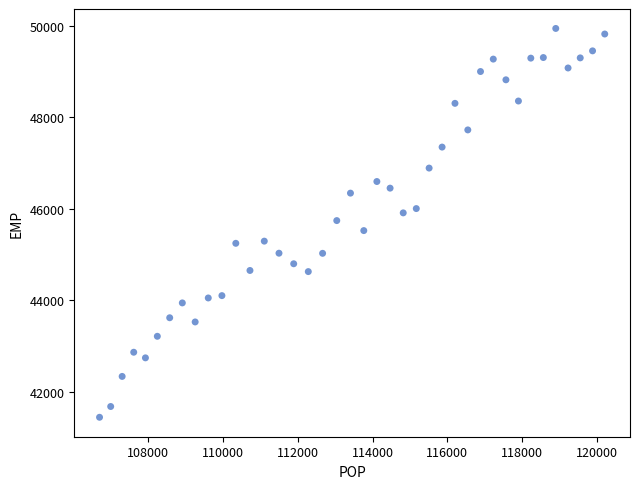

What is the range of Y values (max minus min)?

8504.5